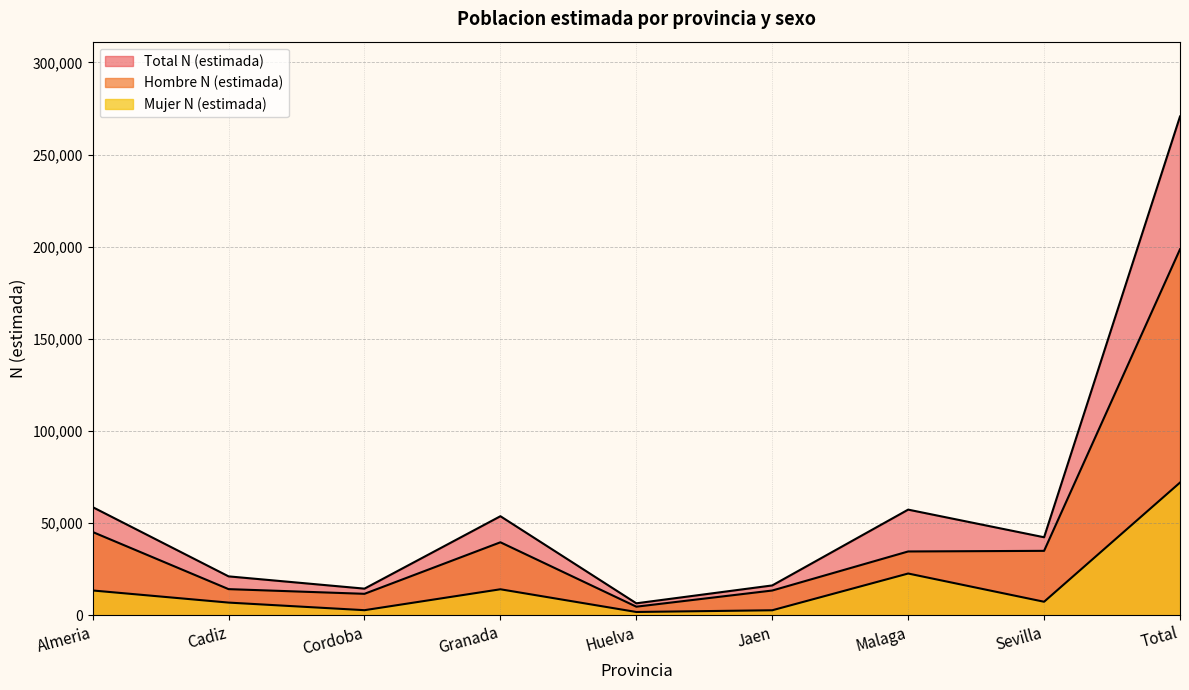

At which category does Hombre N (estimada) reach its first local valley?

Cordoba